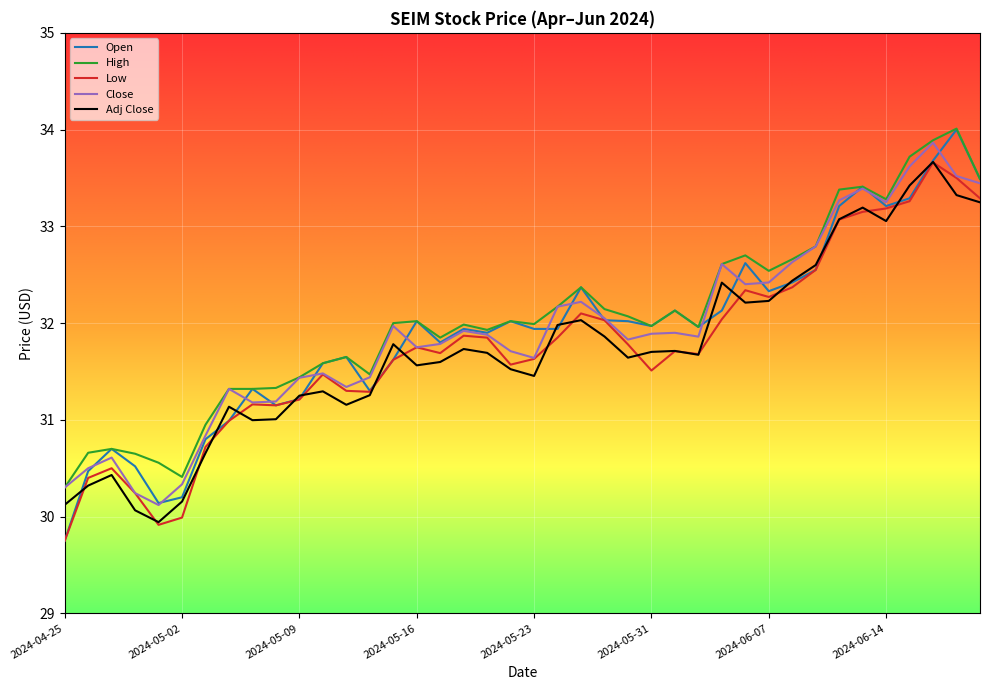

What is the minimum value for Open?

29.8